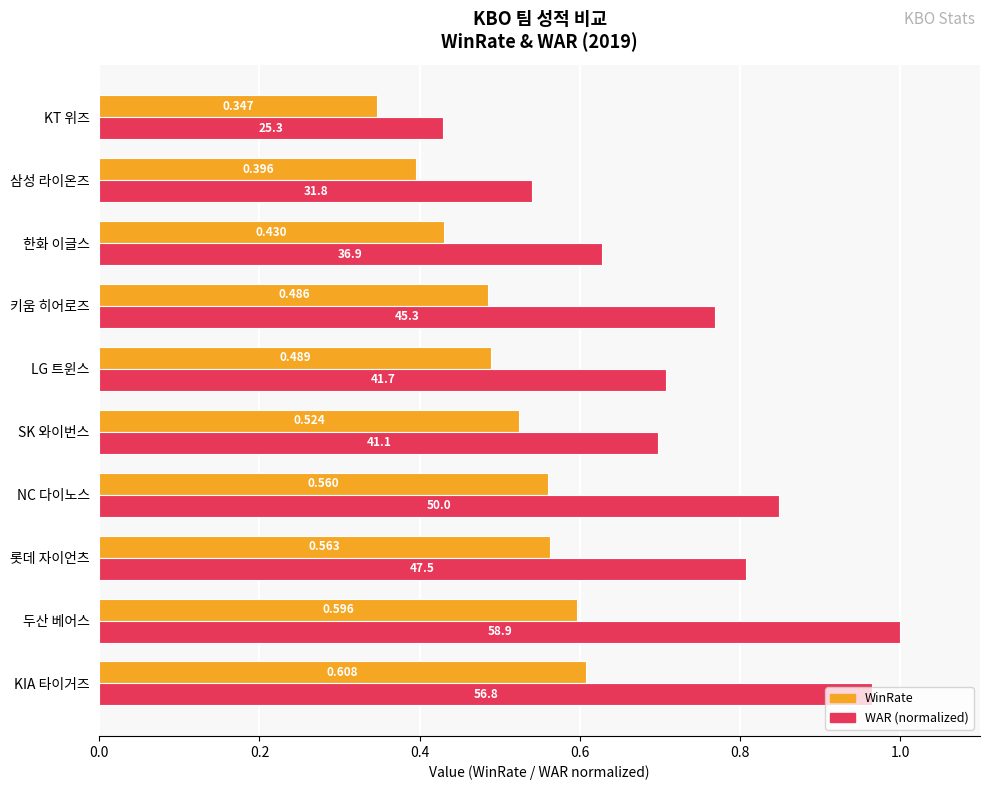

List the labels in order of WAR (normalized) value, largest first.

두산 베어스, KIA 타이거즈, NC 다이노스, 롯데 자이언츠, 키움 히어로즈, LG 트윈스, SK 와이번스, 한화 이글스, 삼성 라이온즈, KT 위즈